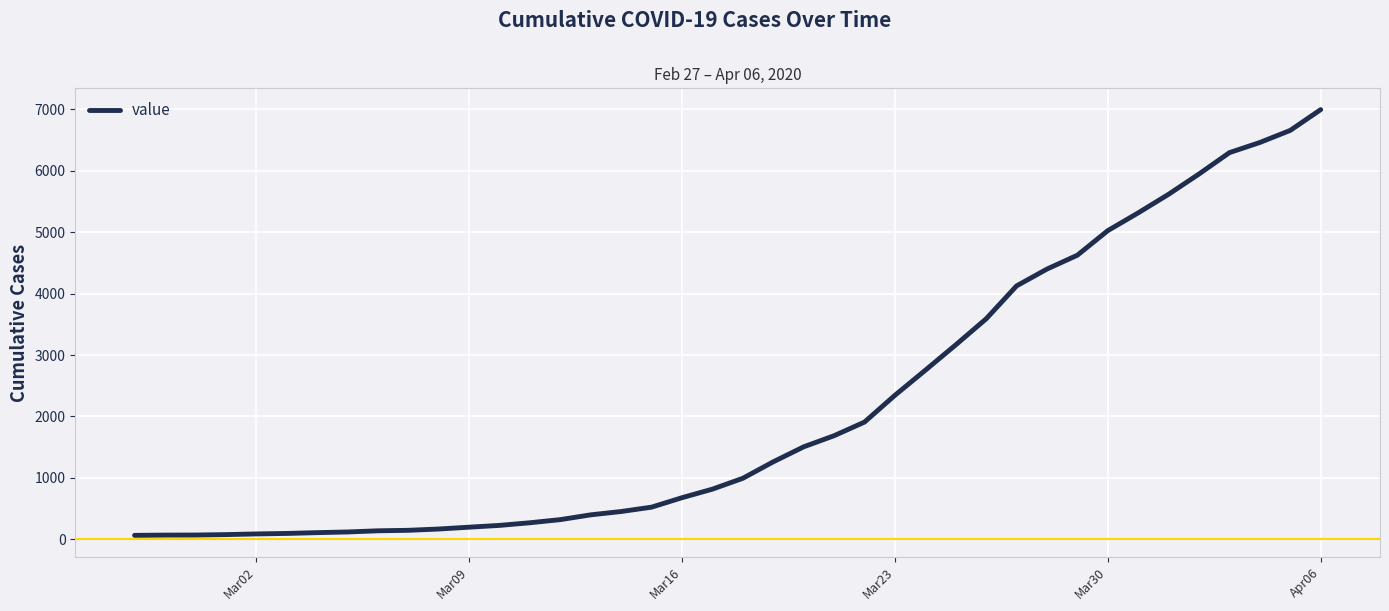

What is the maximum value shown in the chart?

6995